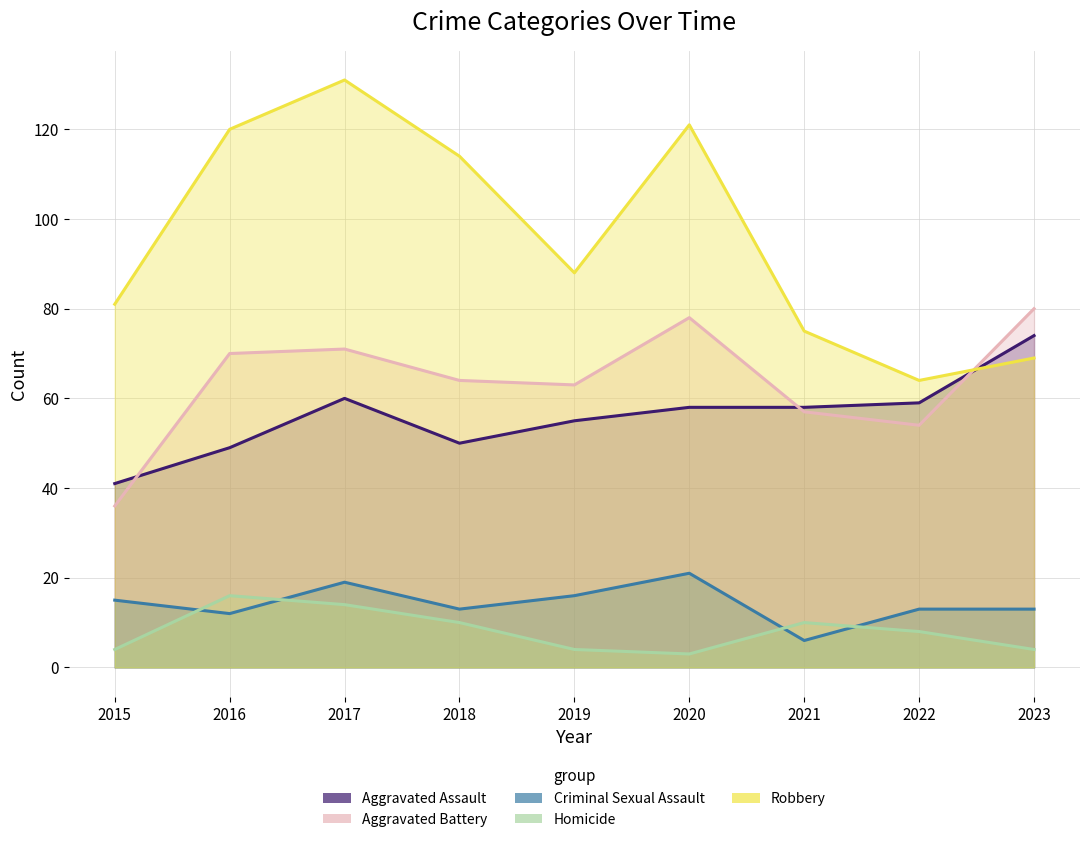

What are all the series names shown in the legend?

Aggravated Assault, Aggravated Battery, Criminal Sexual Assault, Homicide, Robbery